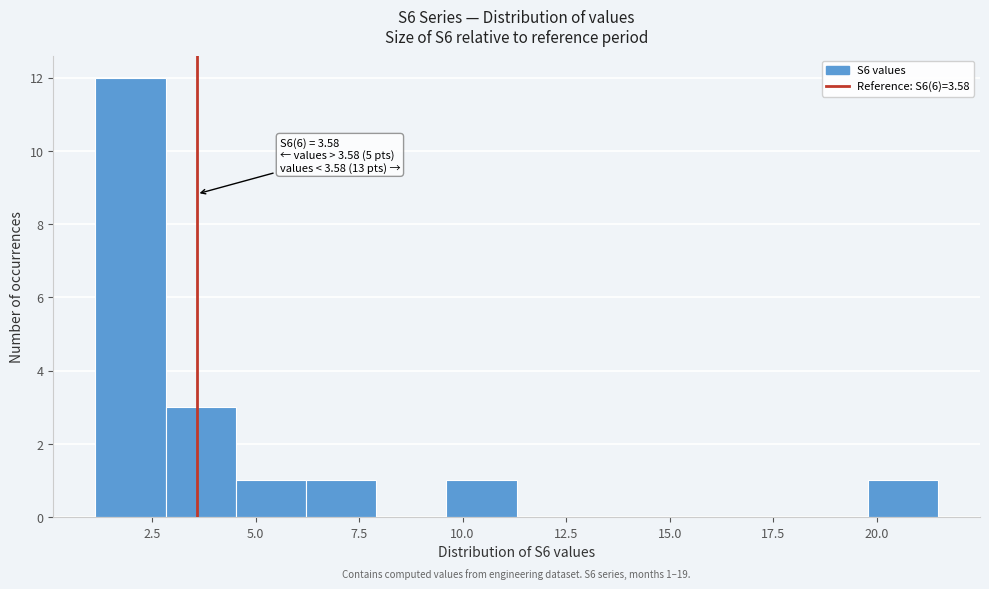

Around what value on the x-axis is the tallest bar? Give the approximate position of its centre, as read against the axis.

2.0